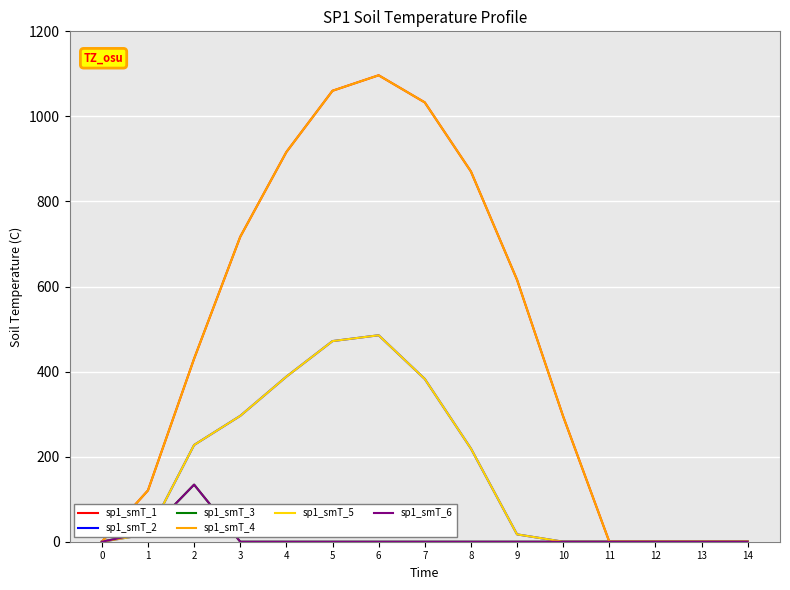

True or false: sp1_smT_3 has more than 0 interior local peaks.

True